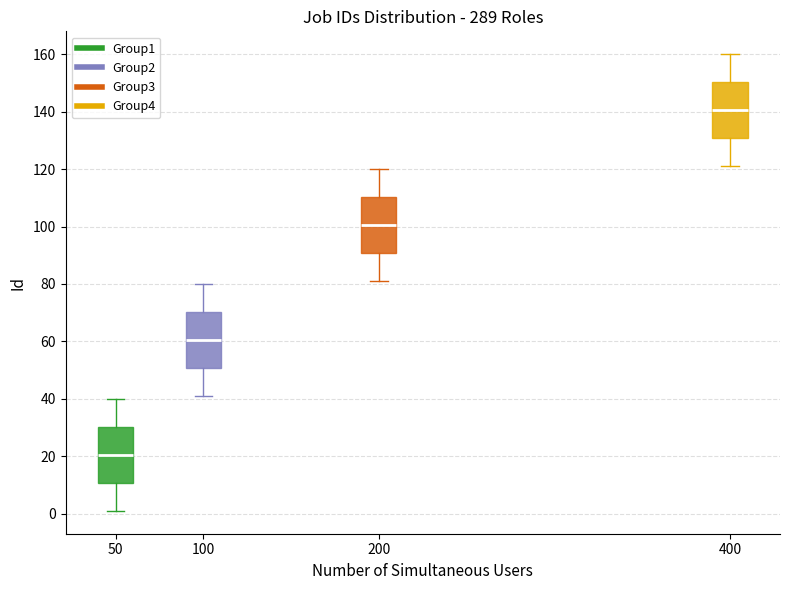

Reading left to right, read every box against the y-axis: the position of its median line, the range the box covers, and the ends of its whiskers. The values are not printed on the chart, so give them approximately, as read against the axis.

50: median 20, box 10 to 30, whiskers 2 to 40
100: median 60, box 50 to 70, whiskers 42 to 80
200: median 100, box 90 to 110, whiskers 82 to 120
400: median 140, box 130 to 150, whiskers 122 to 160